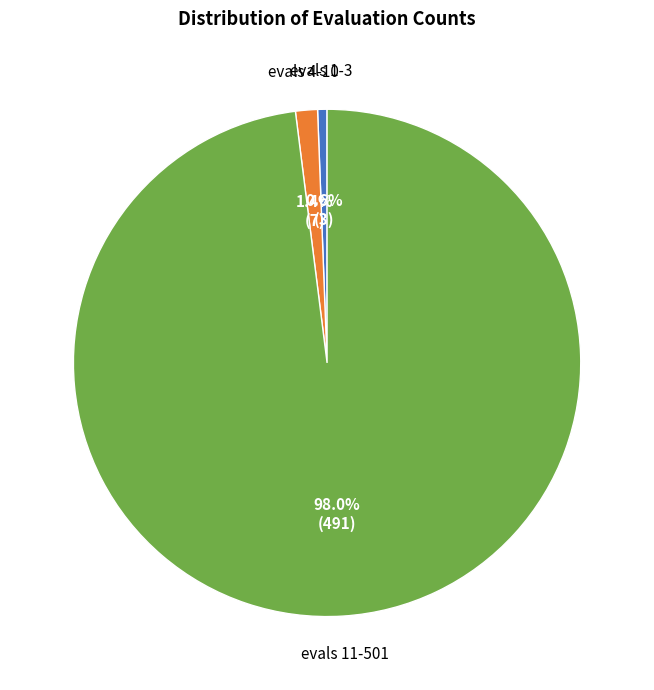

Is there a majority slice in this chart?

Yes